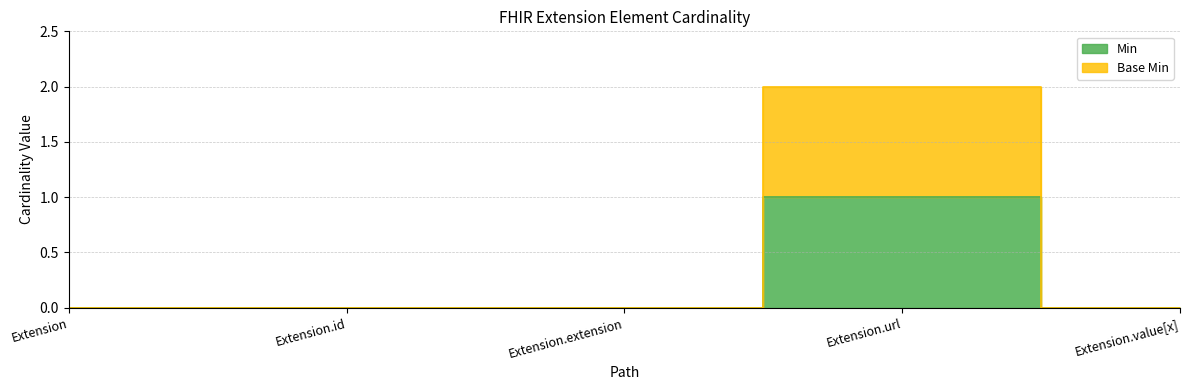

In Base Min, how many points are higher than both neighbors (excluding endpoints)?

1